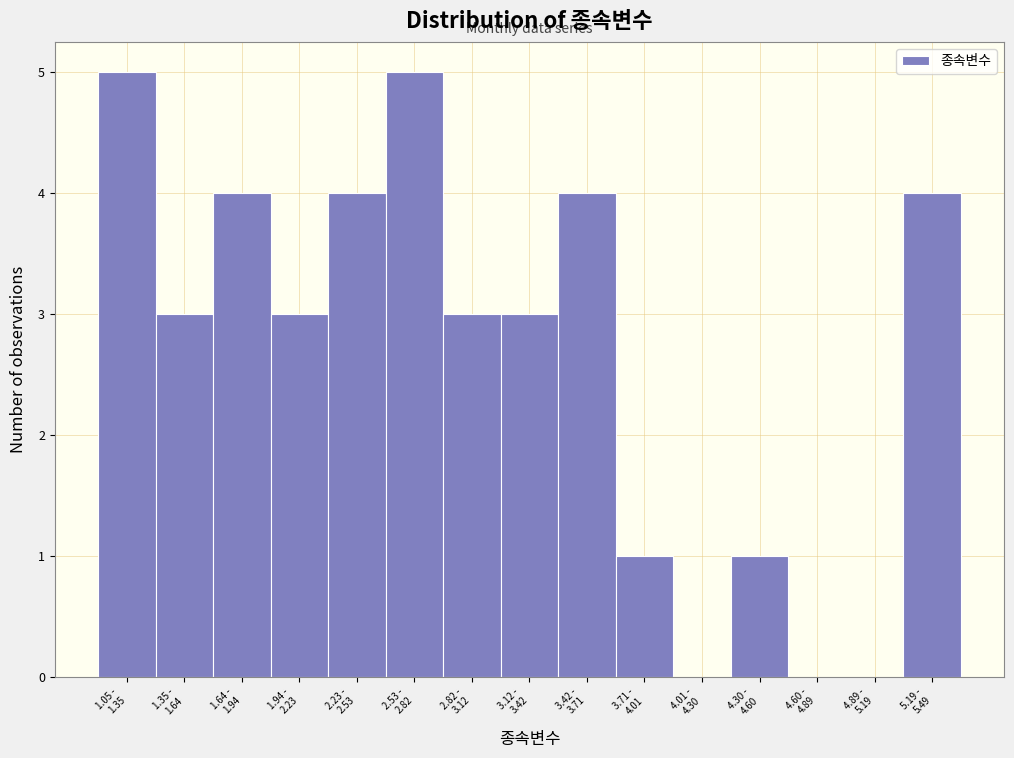

What is the maximum value shown in the chart?

5